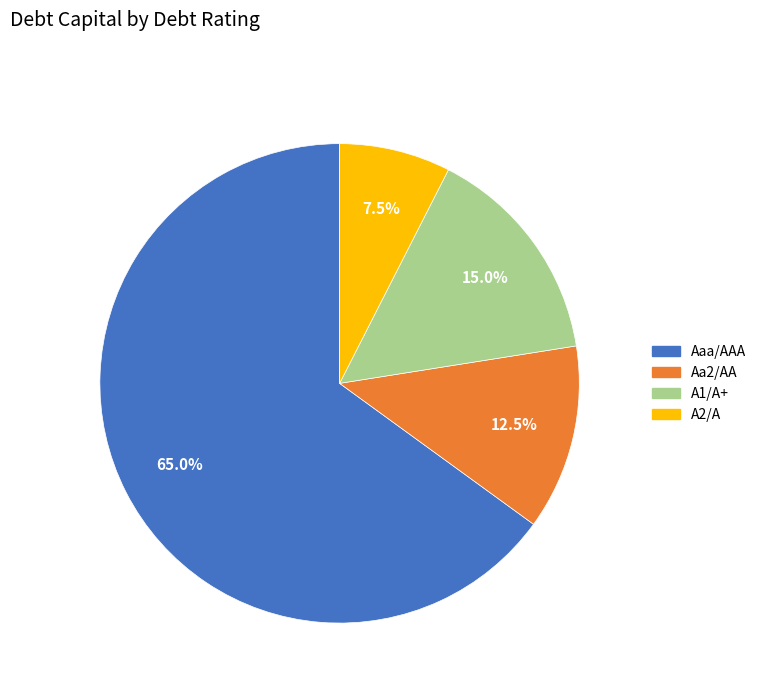

To the nearest percent, what percentage of the pie is A1/A+?

15%